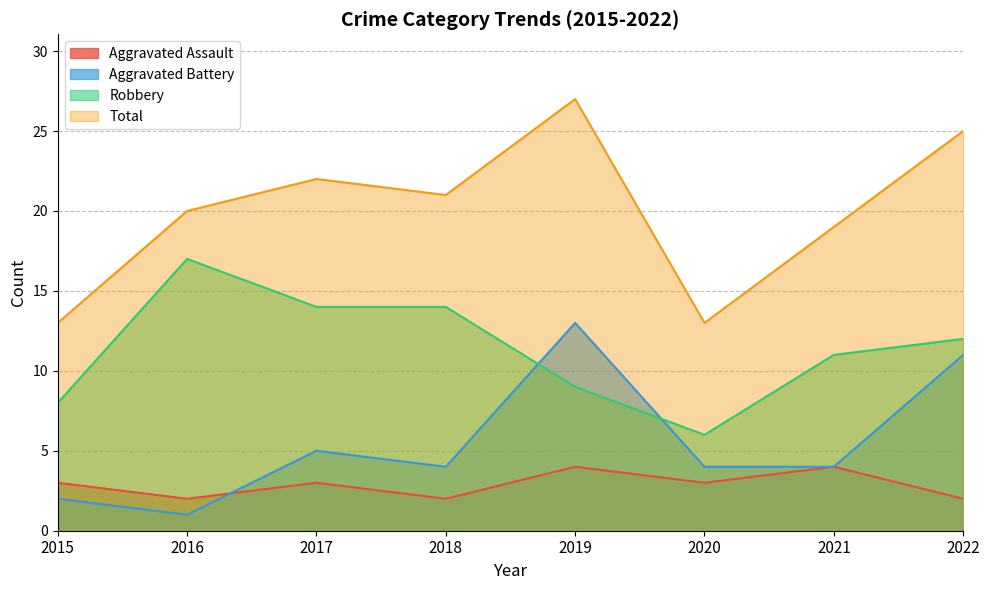

What is the total value across all series at 2019?

53